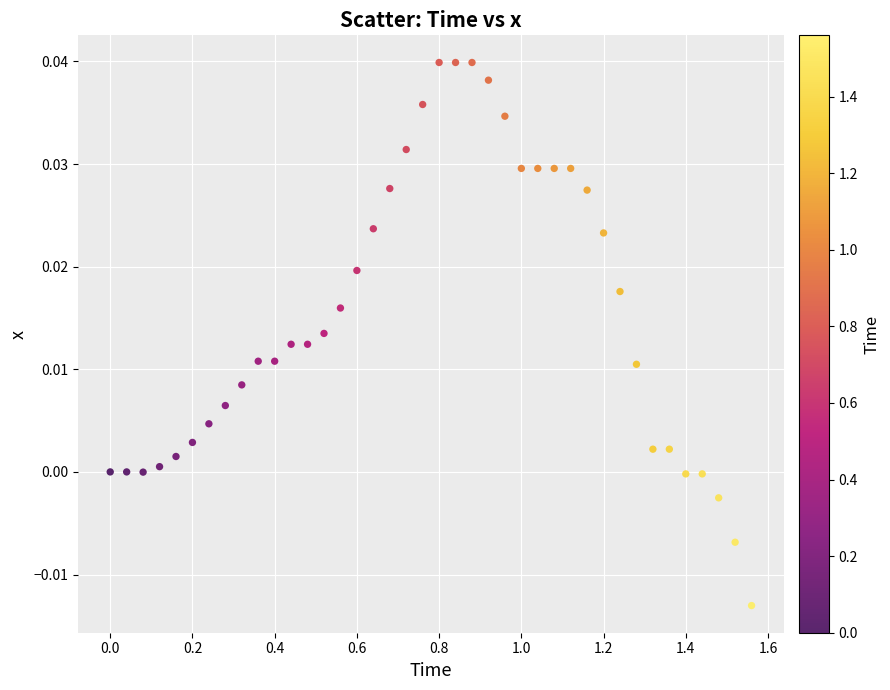

What is the range of X values (max minus min)?

1.6